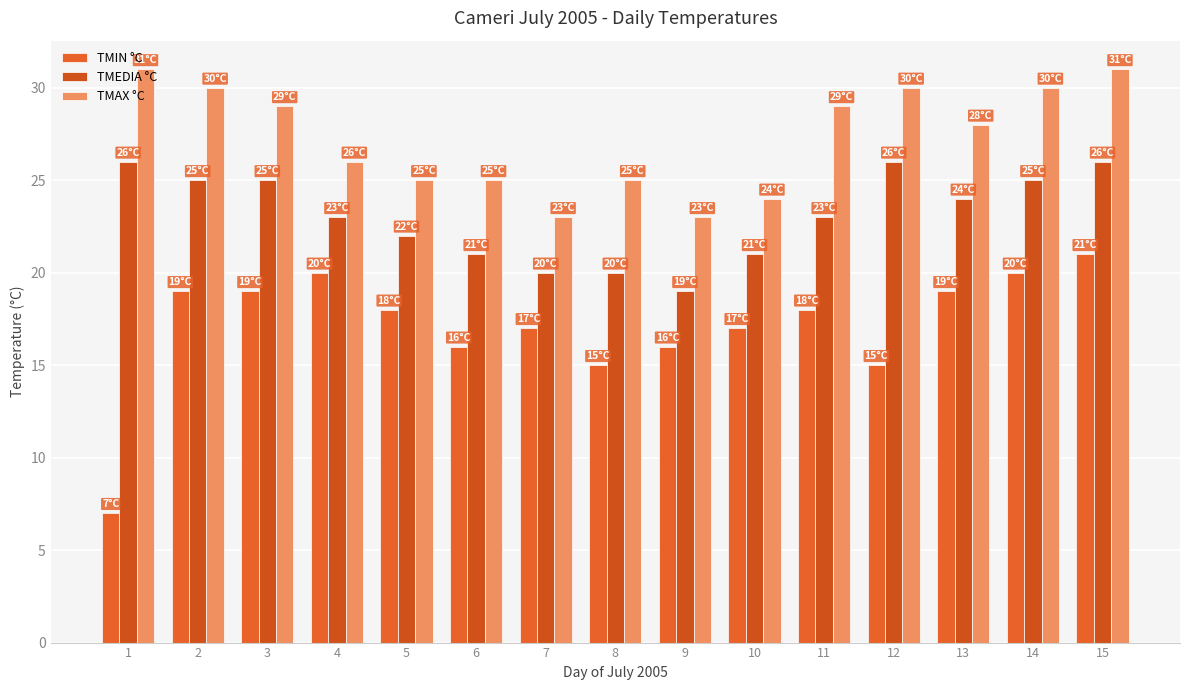

Which series has the largest total across all categories?

TMAX °C